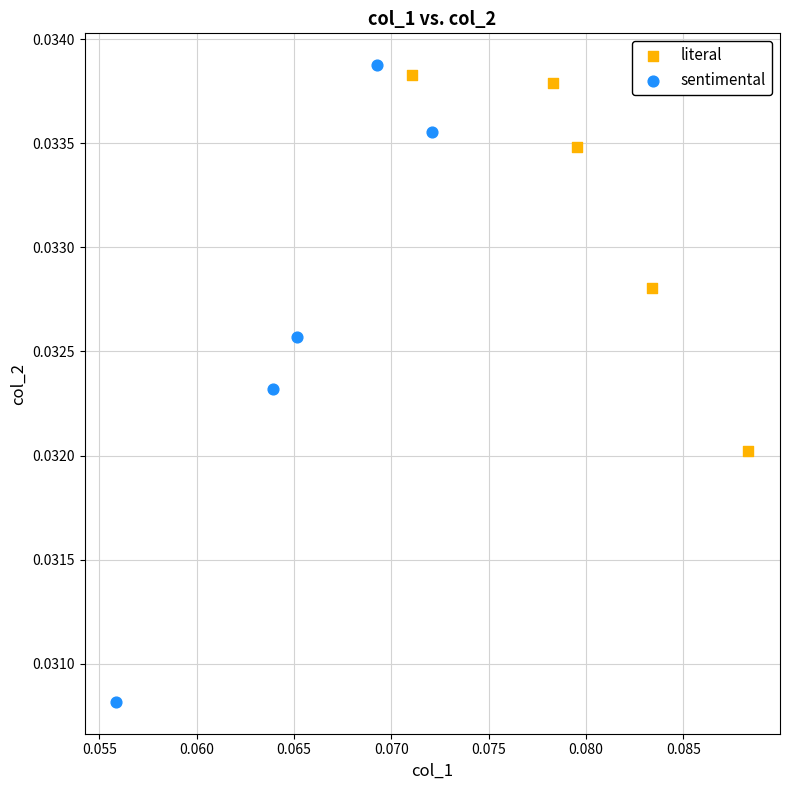

Which series contains the lowest Y value?

sentimental